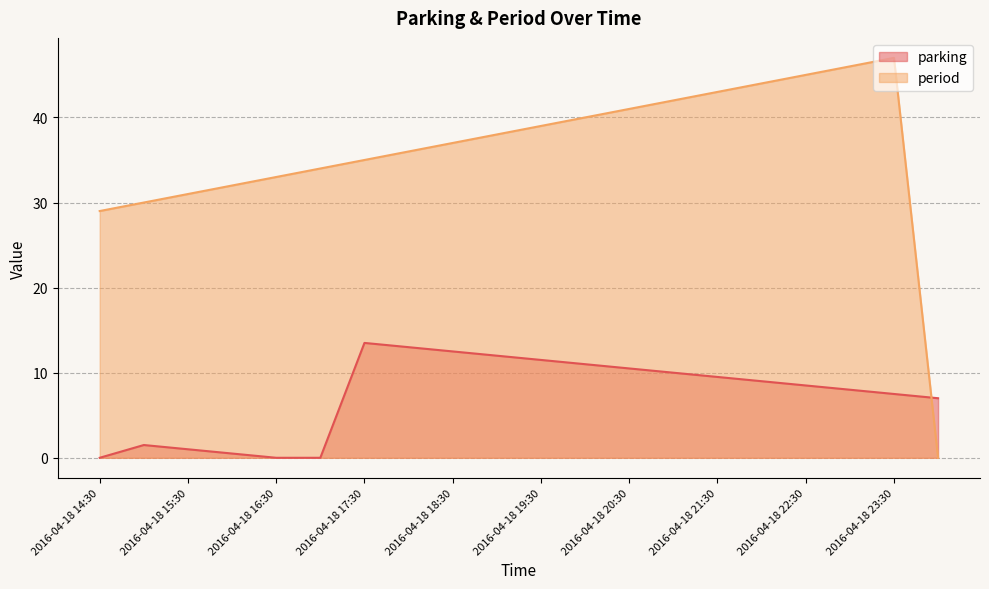

What is the sum of the parking values at 2016-04-18 20:00 and 2016-04-18 18:30?

23.5